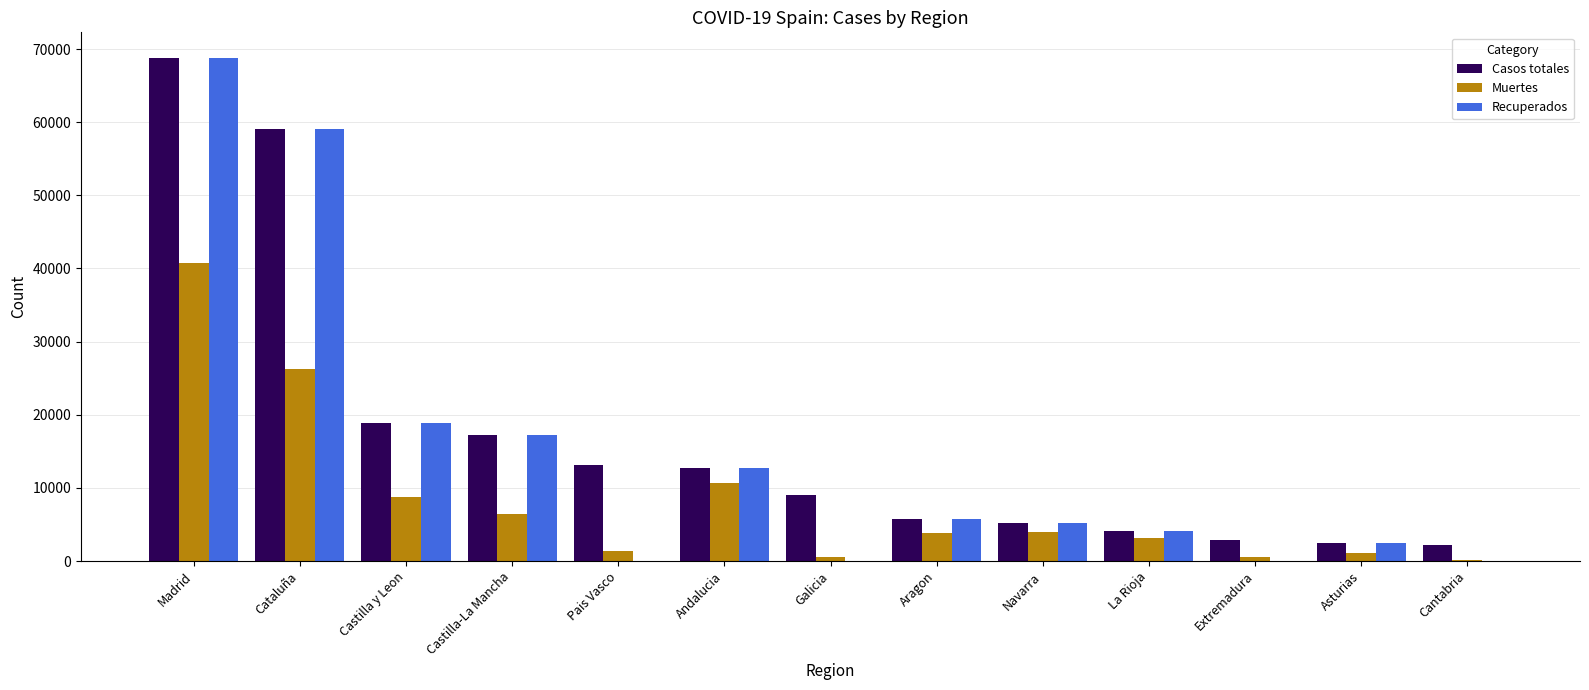

How many series are shown in this chart?

3